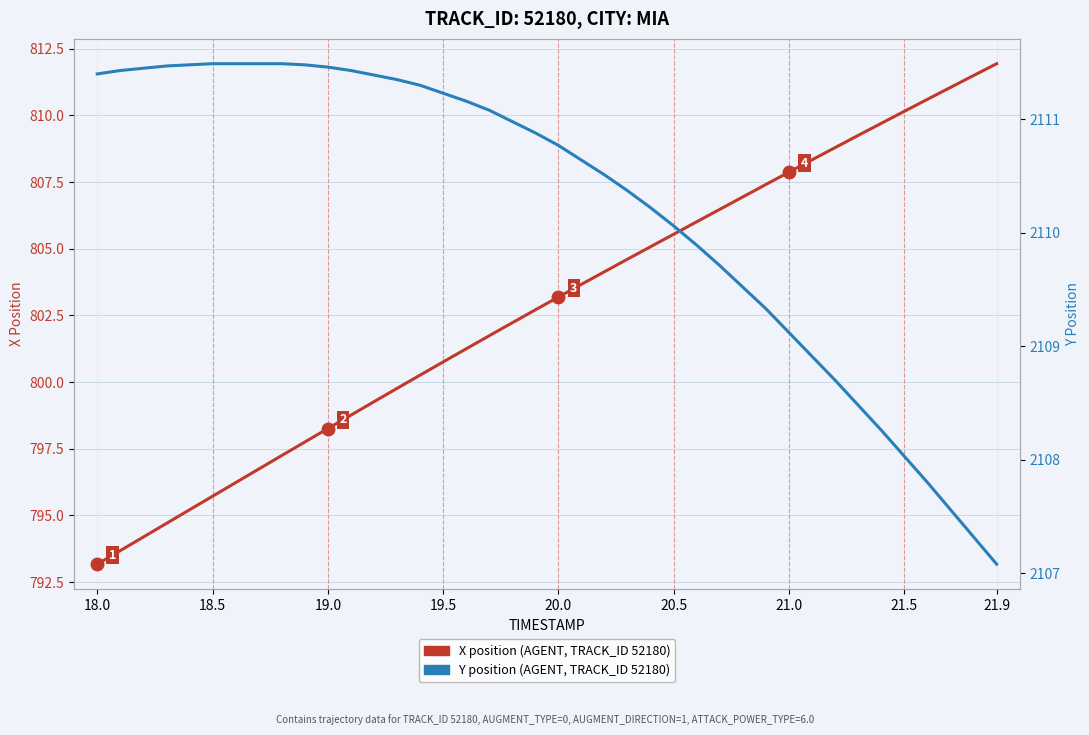

What are all the series names shown in the legend?

X position (AGENT, TRACK_ID 52180), Y position (AGENT, TRACK_ID 52180)